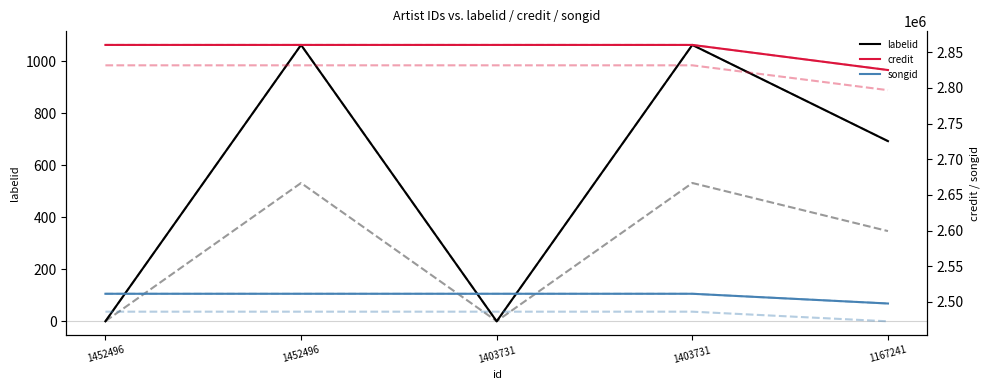

At which label does labelid reach its peak?

1452496